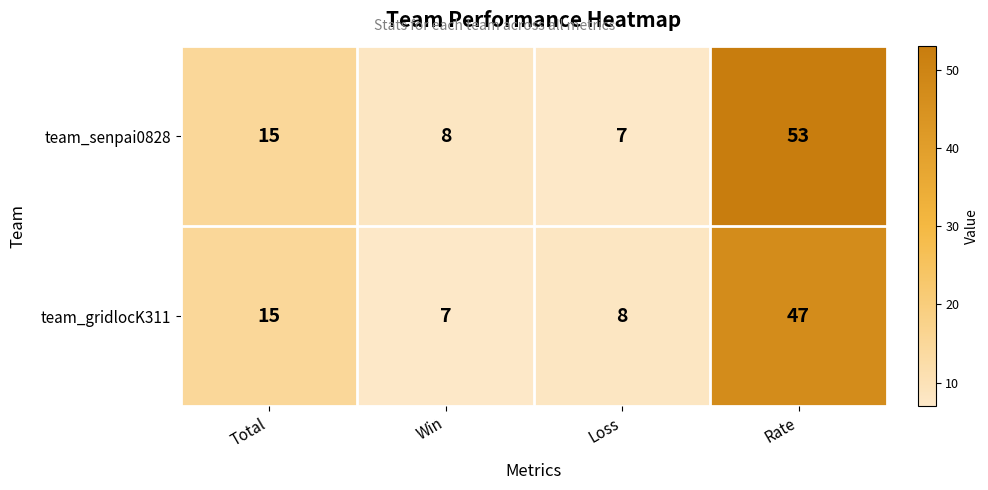

What is the difference between the maximum and minimum values in the team_gridlocK311 series?

40